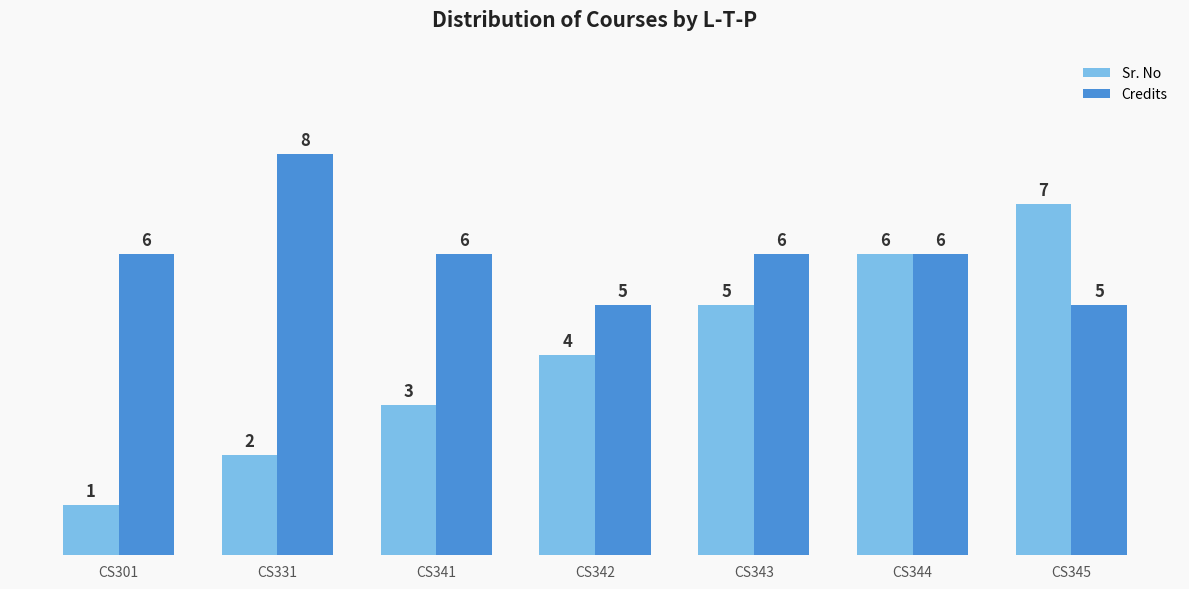

How many Credits values are between 5 and 6?

6